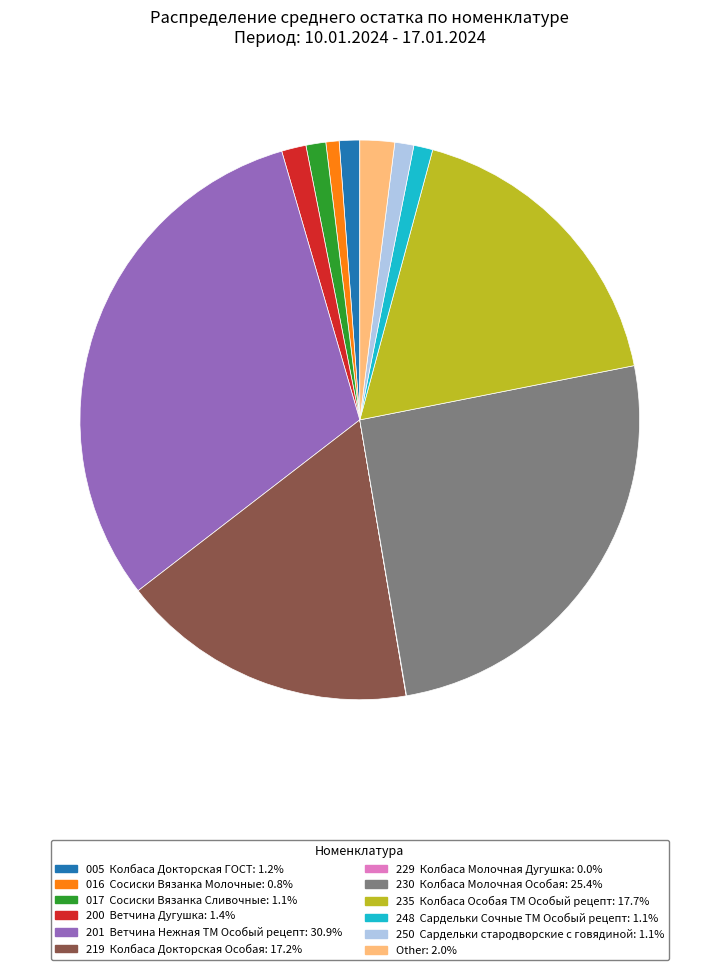

Do 017 Сосиски Вязанка Сливочные and 219 Колбаса Докторская Особая together represent more than half of the pie?

No